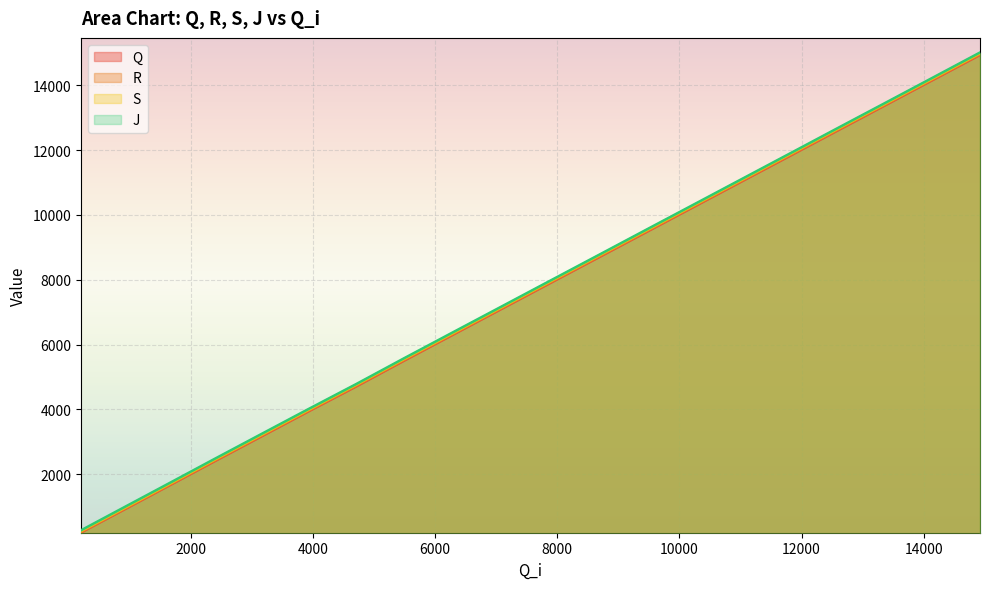

Where is Q nearest to the value 7567?

7889